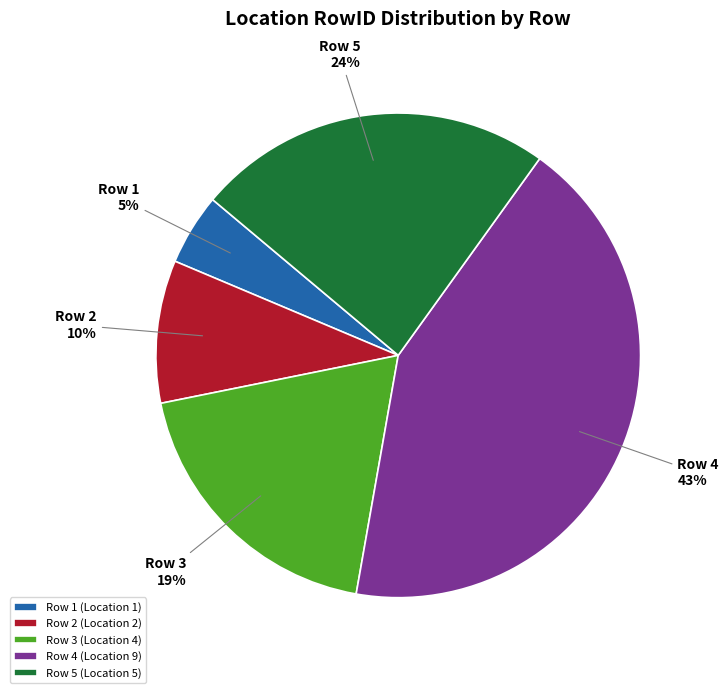

Count the number of slices in the pie.

5